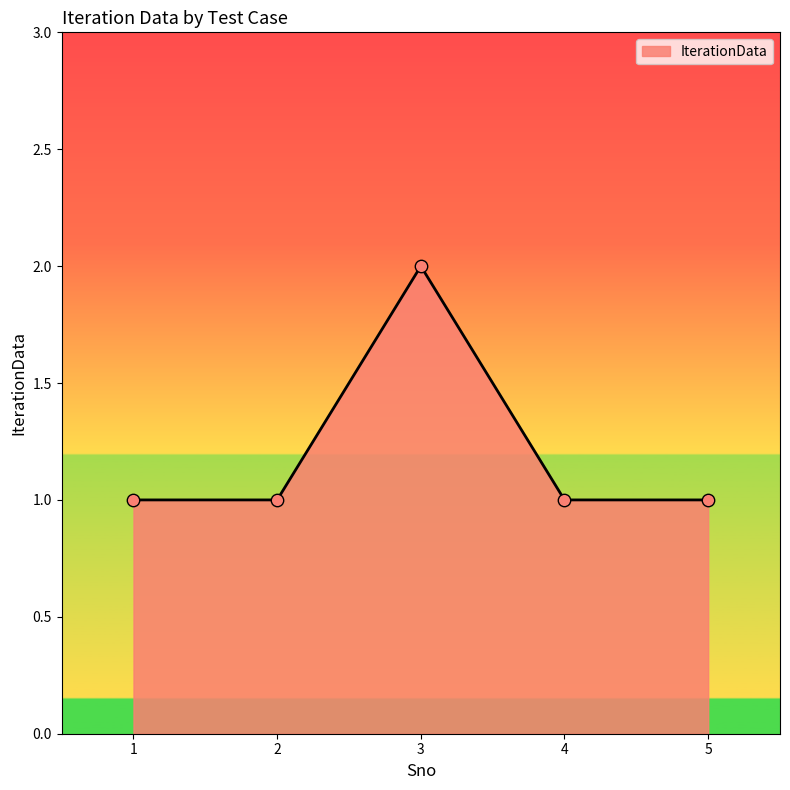

What is the ratio of the value at 2 to the value at 3?

0.5